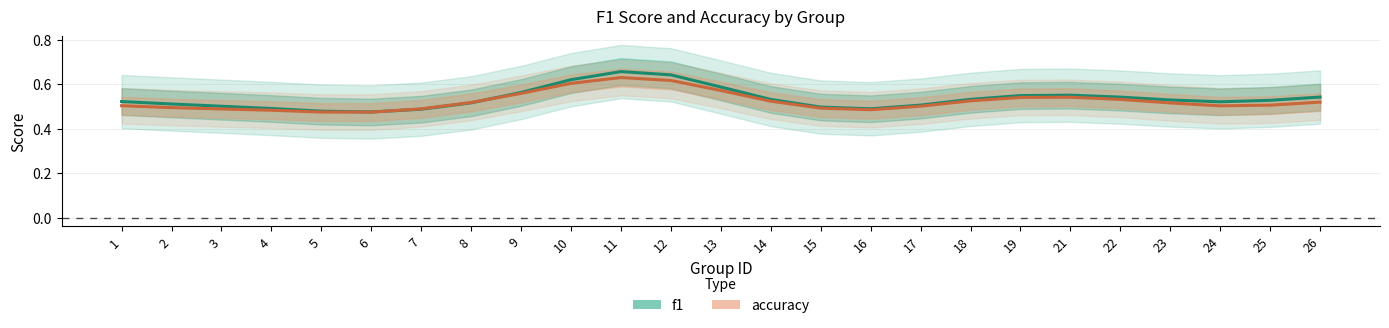

Between 19 and 25, which is larger?

19